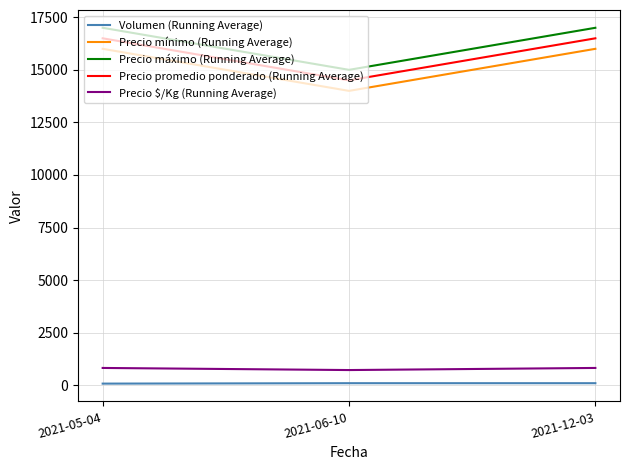

What are all the series names shown in the legend?

Volumen (Running Average), Precio mínimo (Running Average), Precio máximo (Running Average), Precio promedio ponderado (Running Average), Precio $/Kg (Running Average)